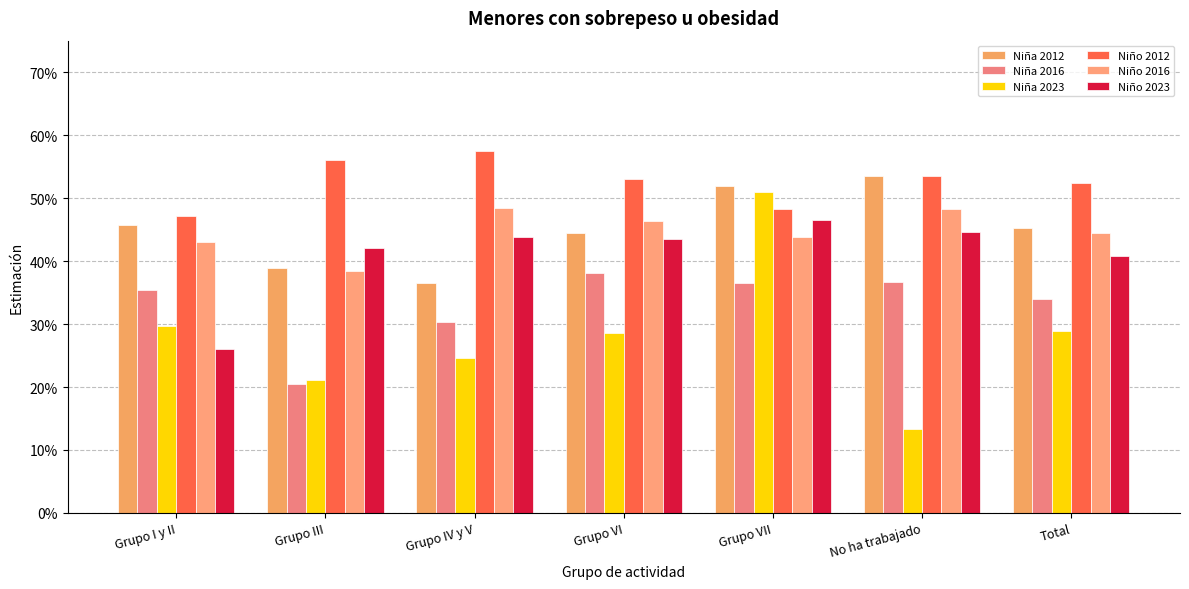

Rank the series at Total from lowest to highest value.

Niña 2023, Niña 2016, Niño 2023, Niño 2016, Niña 2012, Niño 2012